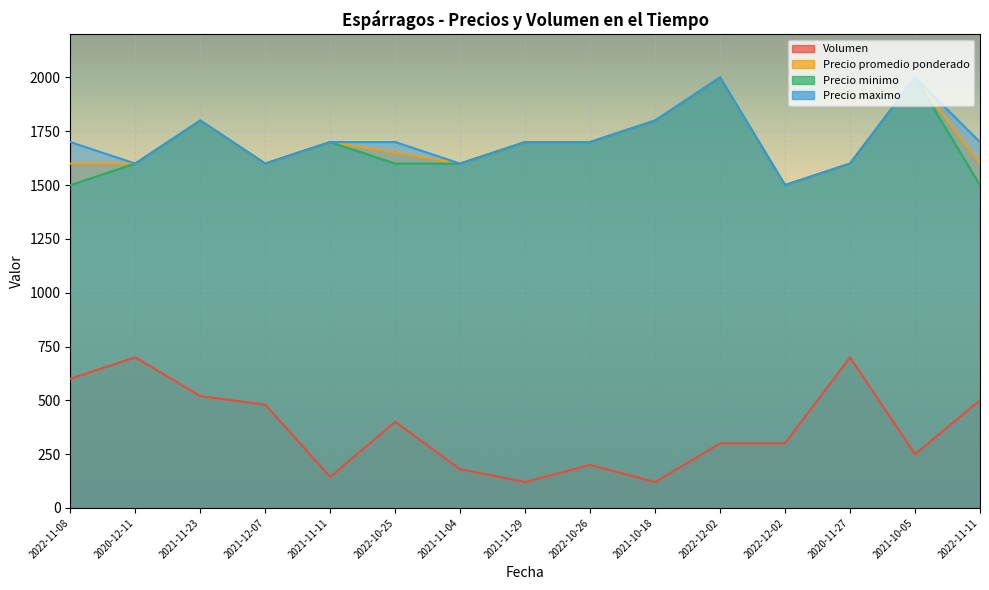

Reading left to right, what are all the values shown in this chart?

Volumen: 2022-11-08=600	2020-12-11=700	2021-11-23=520	2021-12-07=480	2021-11-11=144	2022-10-25=400	2021-11-04=180	2021-11-29=120	2022-10-26=200	2021-10-18=120	2022-12-02=300	2022-12-02=300	2020-11-27=700	2021-10-05=250	2022-11-11=500
Precio promedio ponderado: 2022-11-08=1600	2020-12-11=1600	2021-11-23=1800	2021-12-07=1600	2021-11-11=1700	2022-10-25=1650	2021-11-04=1600	2021-11-29=1700	2022-10-26=1700	2021-10-18=1800	2022-12-02=2000	2022-12-02=1500	2020-11-27=1600	2021-10-05=2000	2022-11-11=1600
Precio minimo: 2022-11-08=1500	2020-12-11=1600	2021-11-23=1800	2021-12-07=1600	2021-11-11=1700	2022-10-25=1600	2021-11-04=1600	2021-11-29=1700	2022-10-26=1700	2021-10-18=1800	2022-12-02=2000	2022-12-02=1500	2020-11-27=1600	2021-10-05=2000	2022-11-11=1500
Precio maximo: 2022-11-08=1700	2020-12-11=1600	2021-11-23=1800	2021-12-07=1600	2021-11-11=1700	2022-10-25=1700	2021-11-04=1600	2021-11-29=1700	2022-10-26=1700	2021-10-18=1800	2022-12-02=2000	2022-12-02=1500	2020-11-27=1600	2021-10-05=2000	2022-11-11=1700